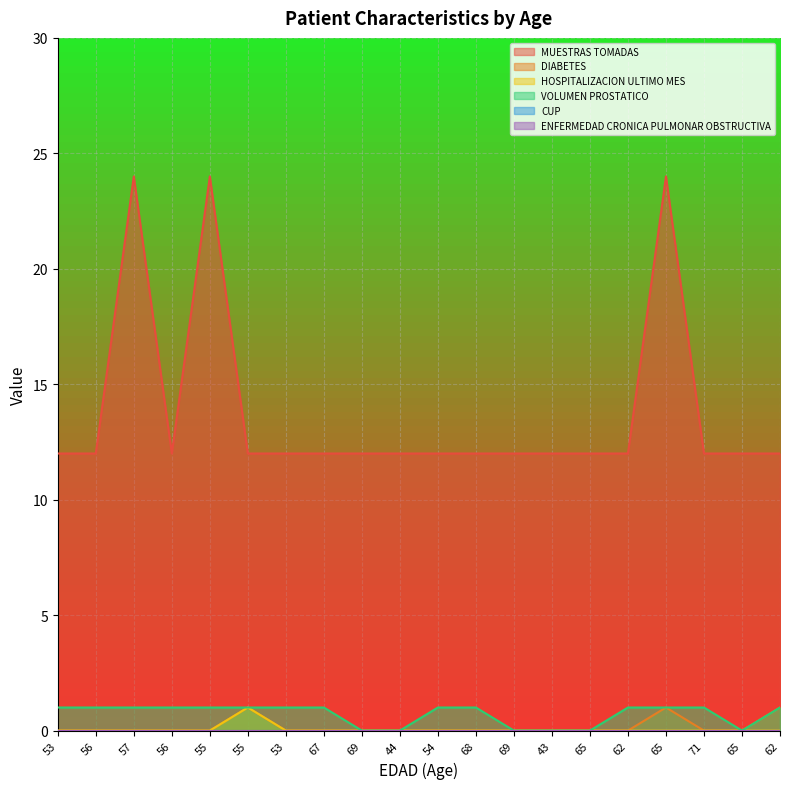

At which category is the sum across all series the highest?

65